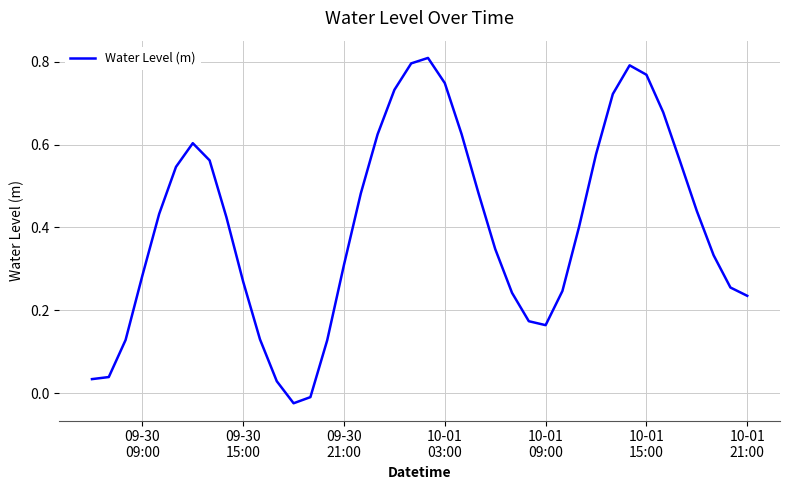

How many lines are shown in the chart?

1